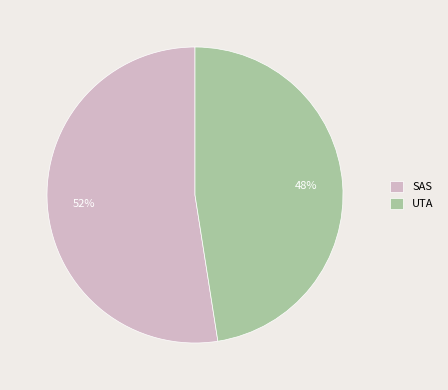

True or false: SAS accounts for 52% of the total.

True